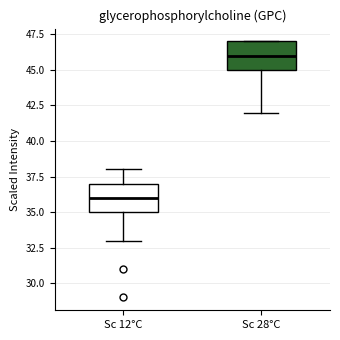

Which box's median line is the highest?

Sc 28°C